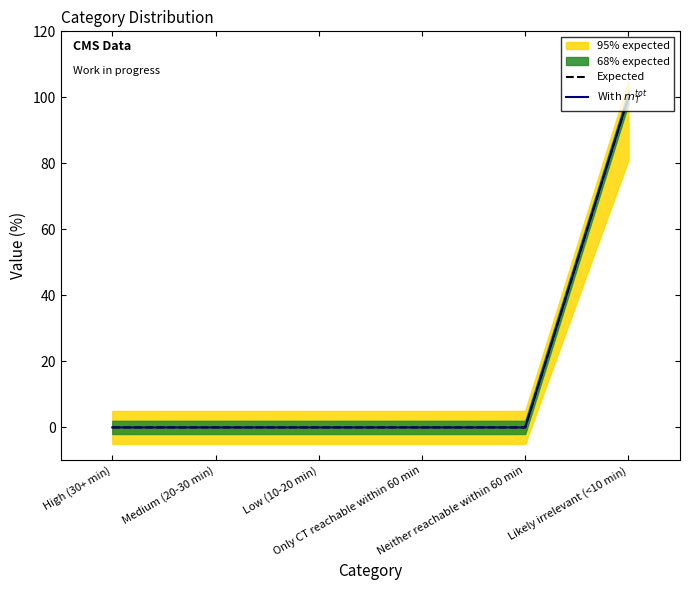

Which series has the largest total across all categories?

Expected